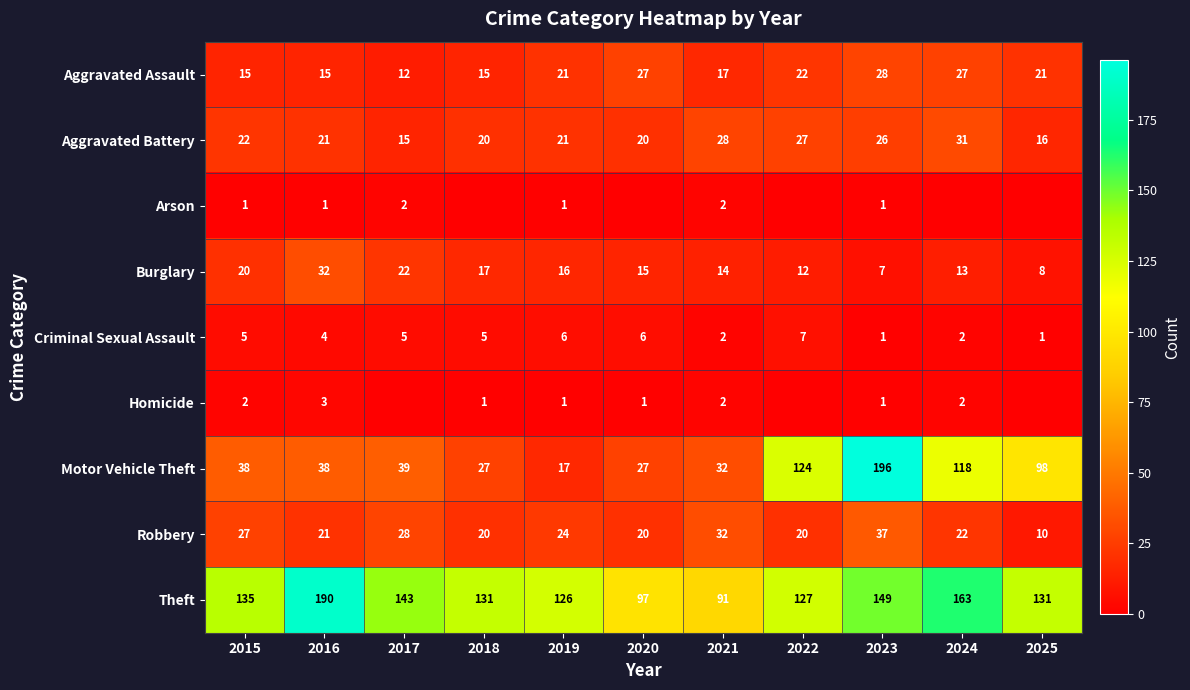

Which category has the highest value in the Aggravated Assault series?

2023